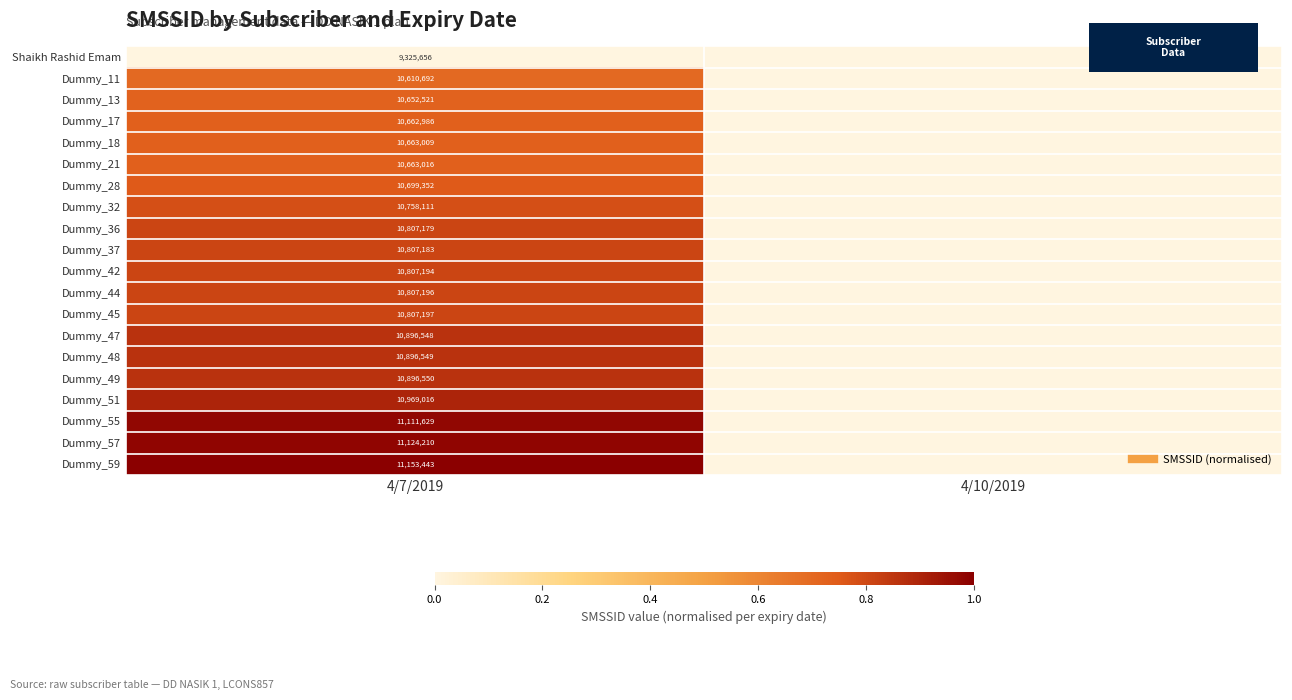

At which label does Shaikh Rashid Emam reach its peak?

4/7/2019